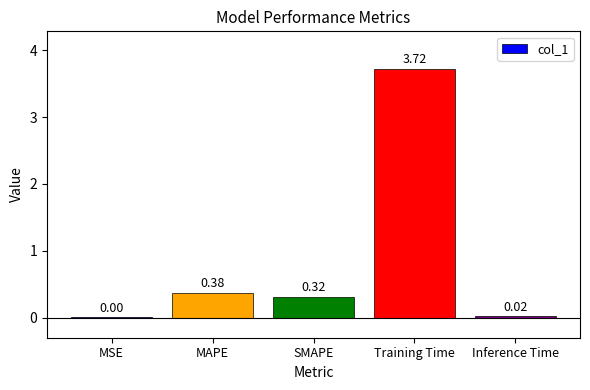

What is the change in value from MAPE to Inference Time?

-0.4